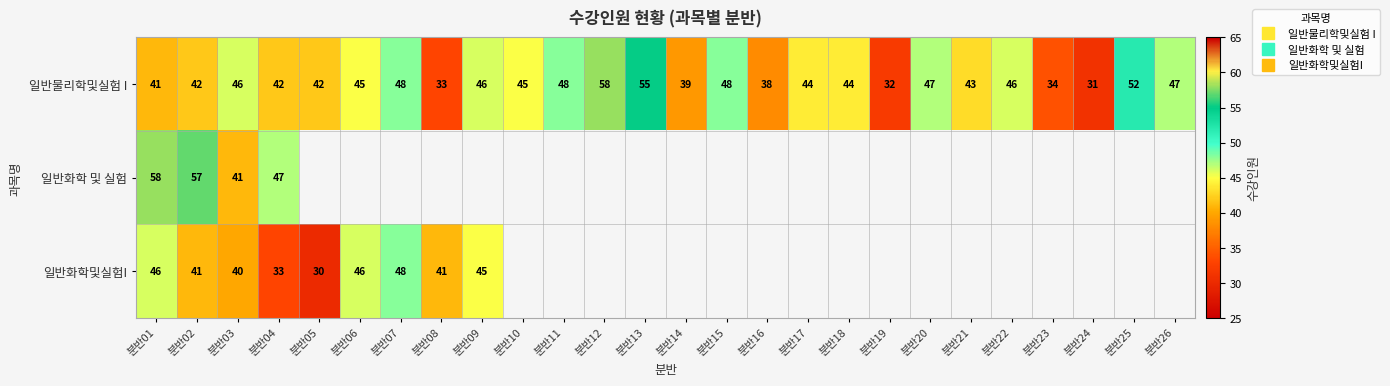

At 분반03, list the series in order from largest to smallest.

일반물리학및실험 I, 일반화학 및 실험, 일반화학및실험I